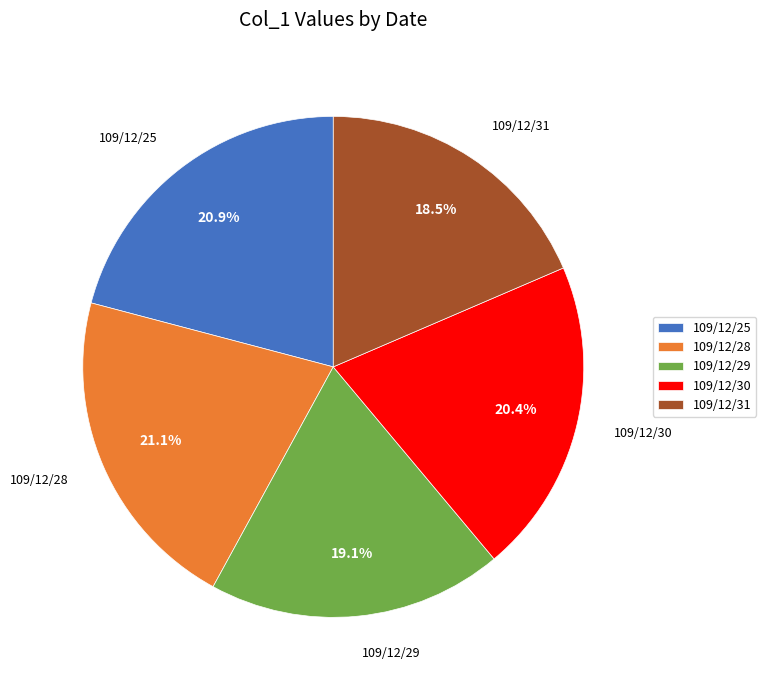

How much of the chart is everything except 109/12/25?

79.1%